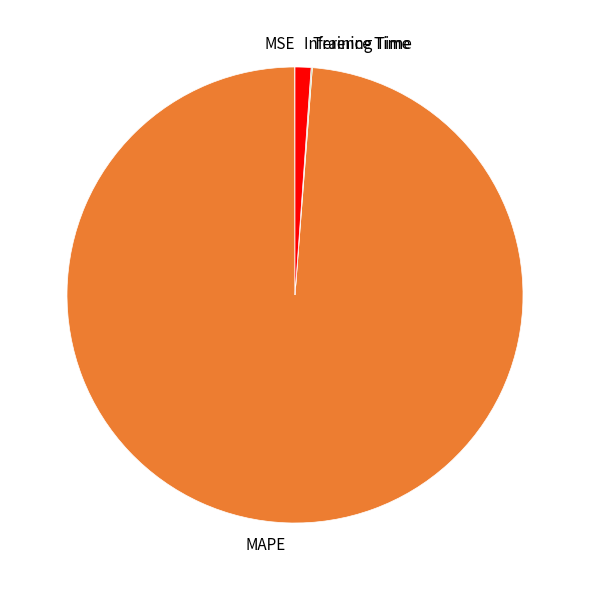

Combined, do Inference Time and MAPE account for over 50%?

Yes